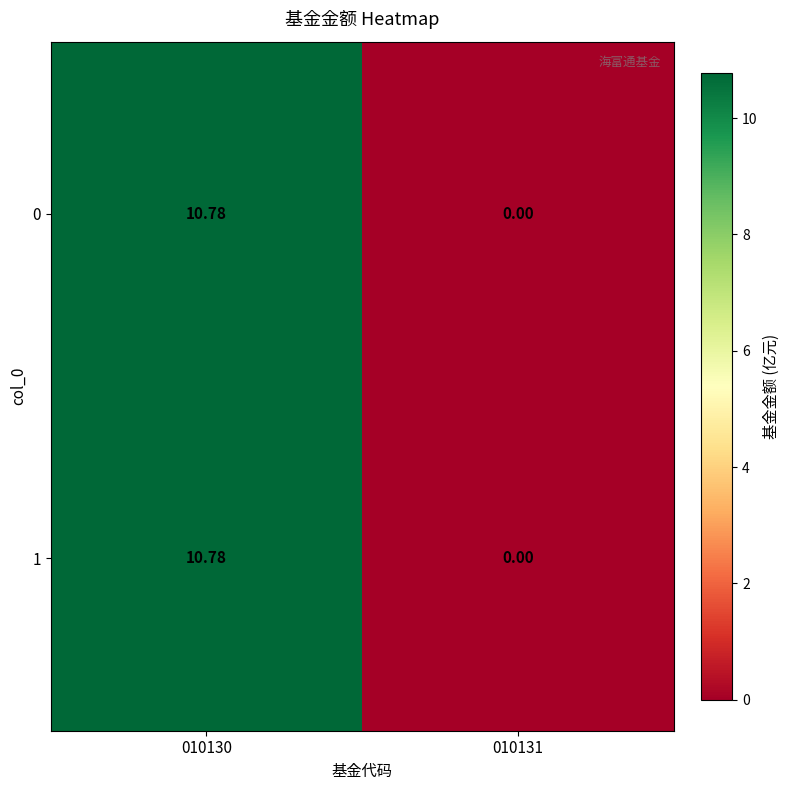

Is the value of 1 at 010131 greater than the value of 0 at 010130?

No